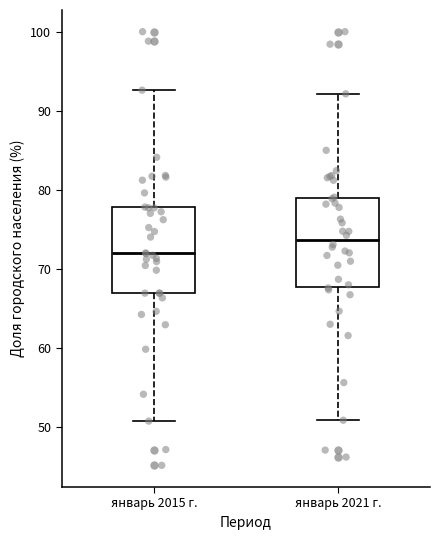

Where does the upper whisker of the box for январь 2015 г. end on the y-axis? The values are not printed on the chart, so give them approximately, as read against the axis.

93